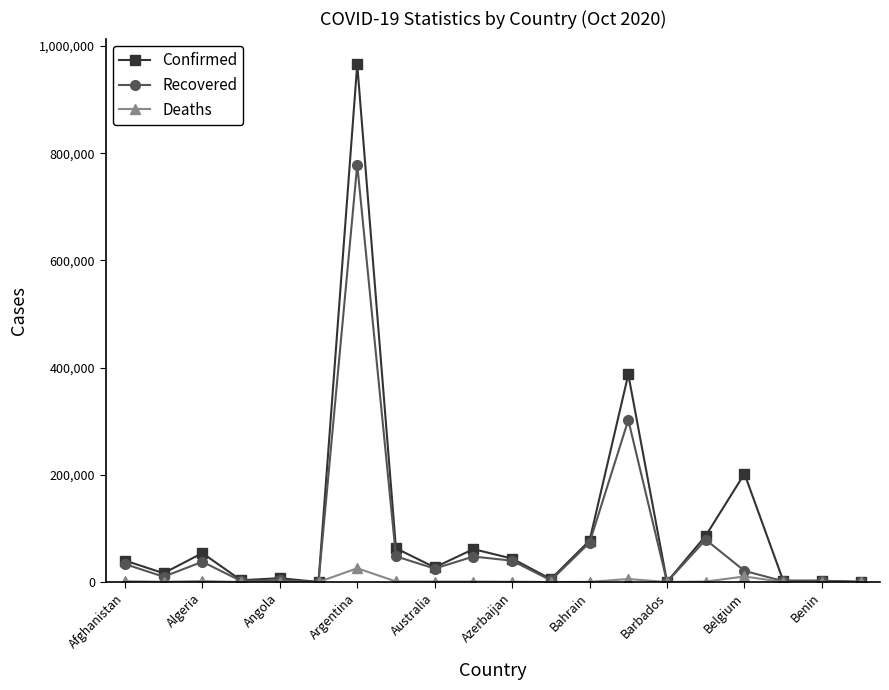

What is the highest value of the Recovered series?

778501